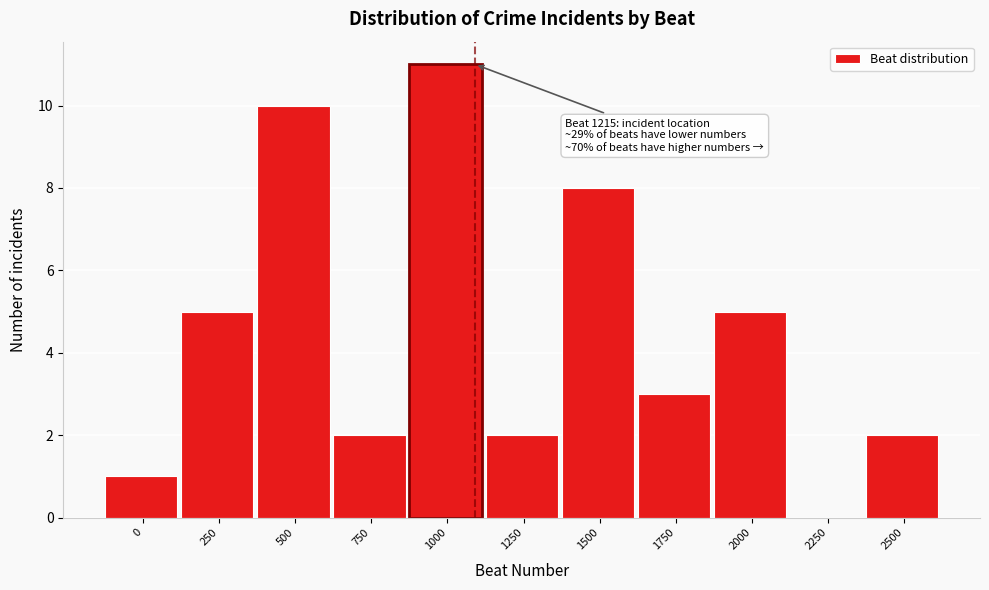

Reading left to right, extract all data points from this chart.

0=1	250=5	500=10	750=2	1000=11	1250=2	1500=8	1750=3	2000=5	2250=0	2500=2